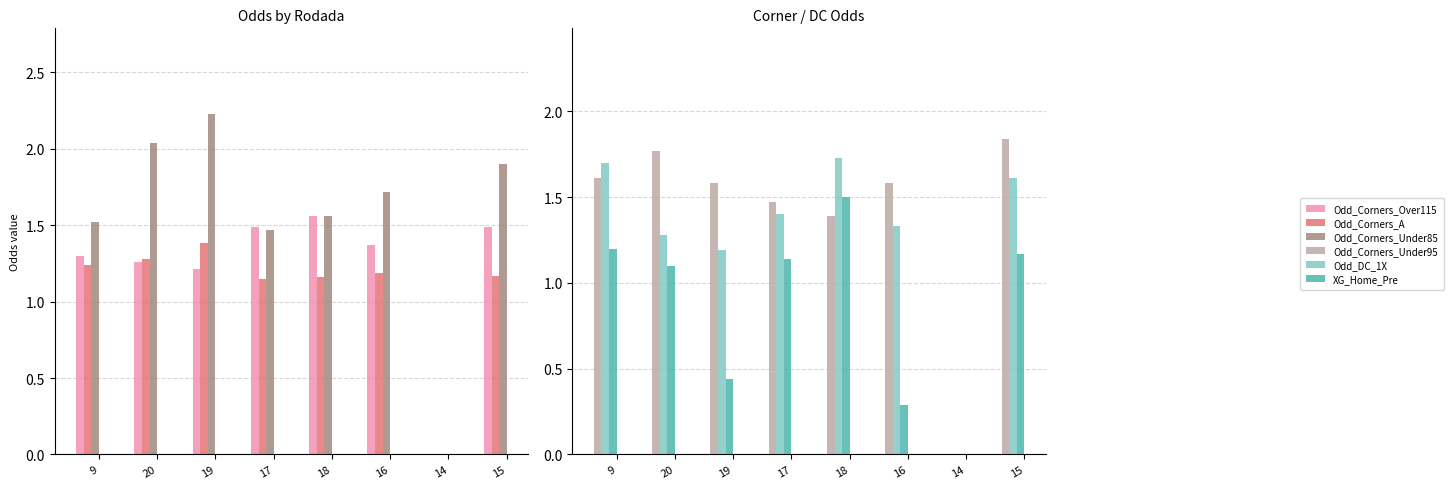

What is the difference between the Odd_Corners_A values at 17 and 20?

0.1